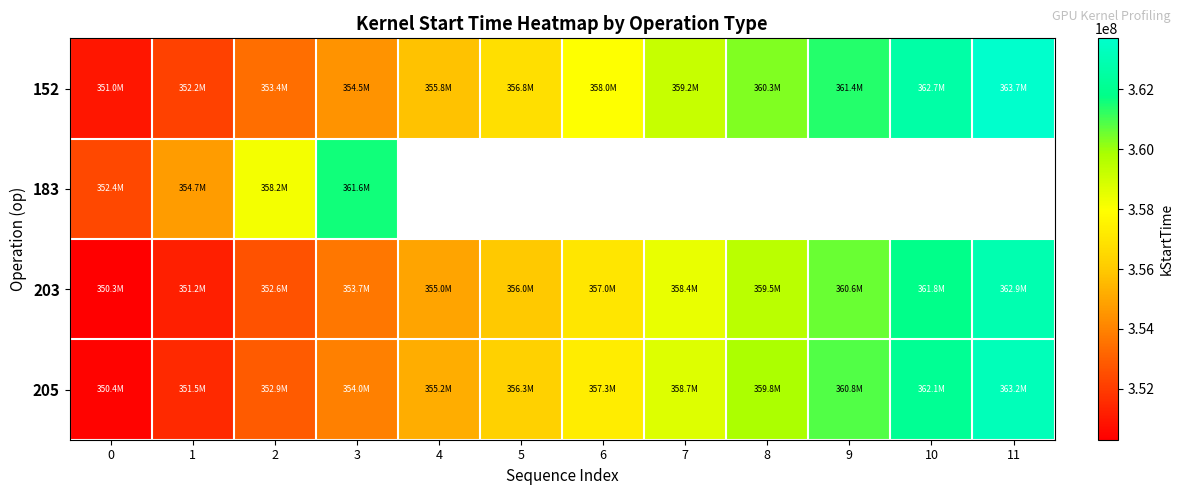

List the series in order of their peak value, highest first.

152, 205, 203, 183